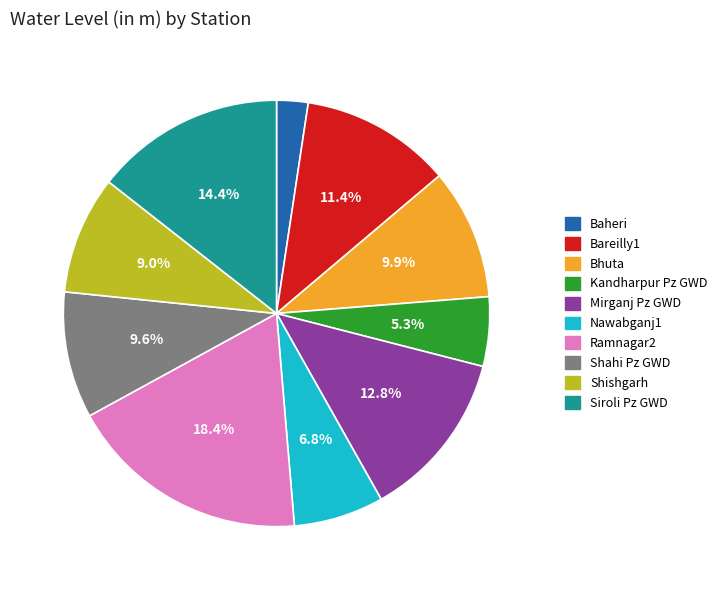

Approximately how many times larger is the value at Kandharpur Pz GWD compared to Bhuta?

0.5